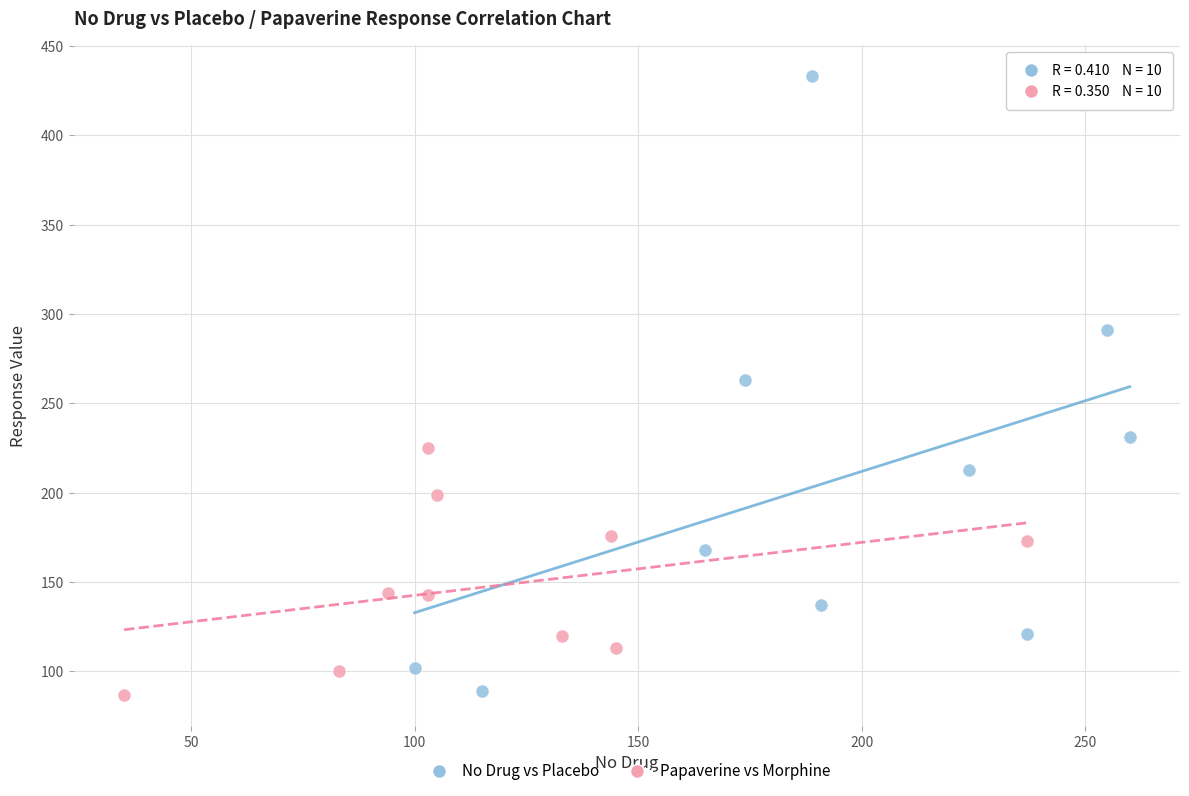

What are all the series names shown in the legend?

No Drug vs Placebo, Papaverine vs Morphine